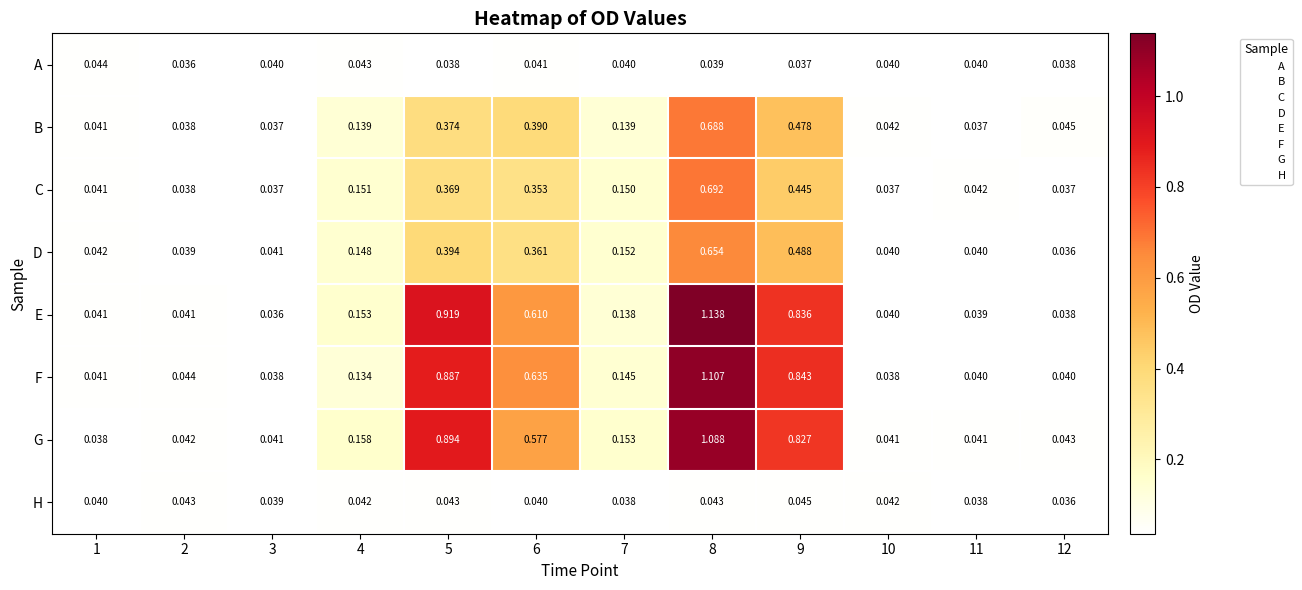

Which series has the largest total across all categories?

E